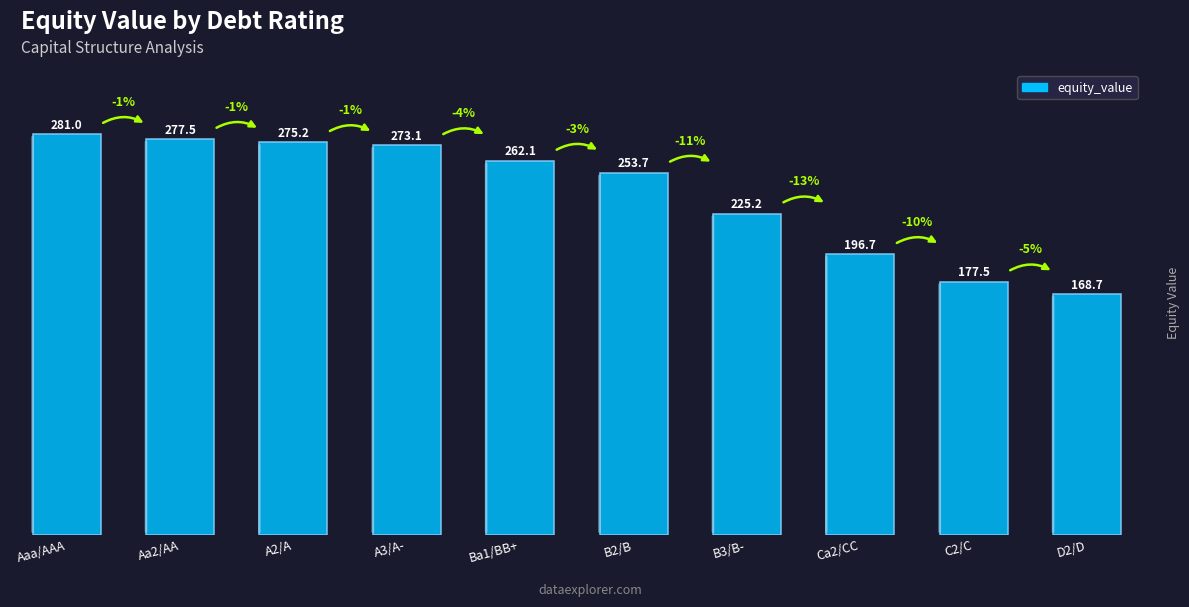

What is the difference between the maximum and minimum values?

112.3